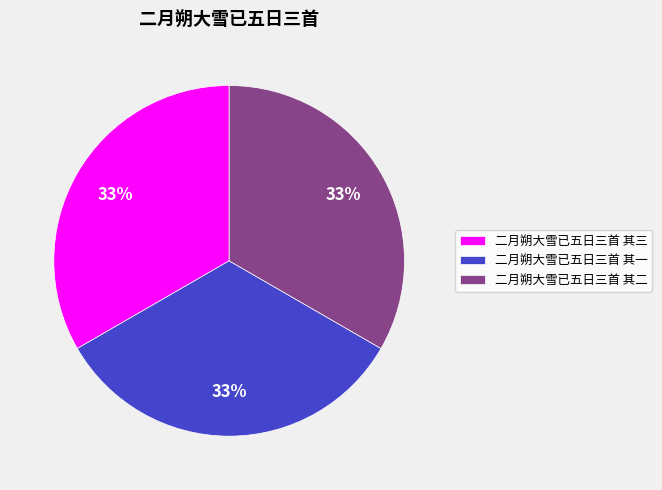

Count the number of slices in the pie.

3